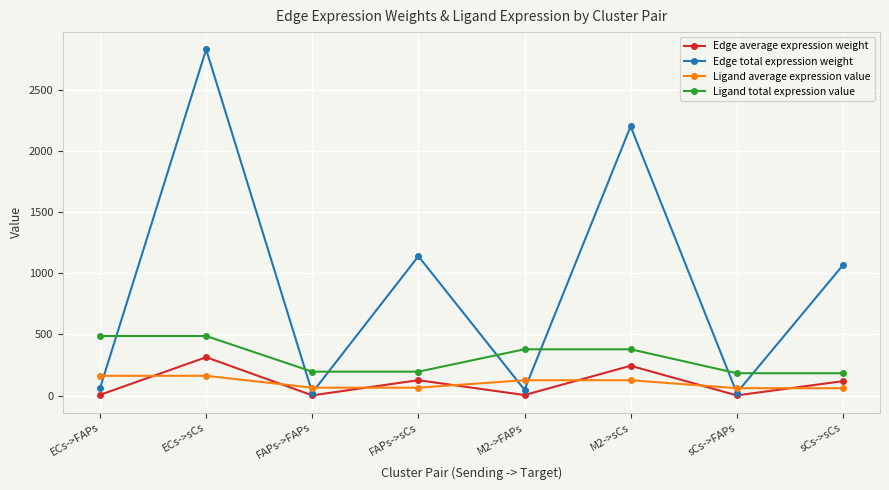

True or false: Edge total expression weight and Ligand average expression value intersect in this chart.

True